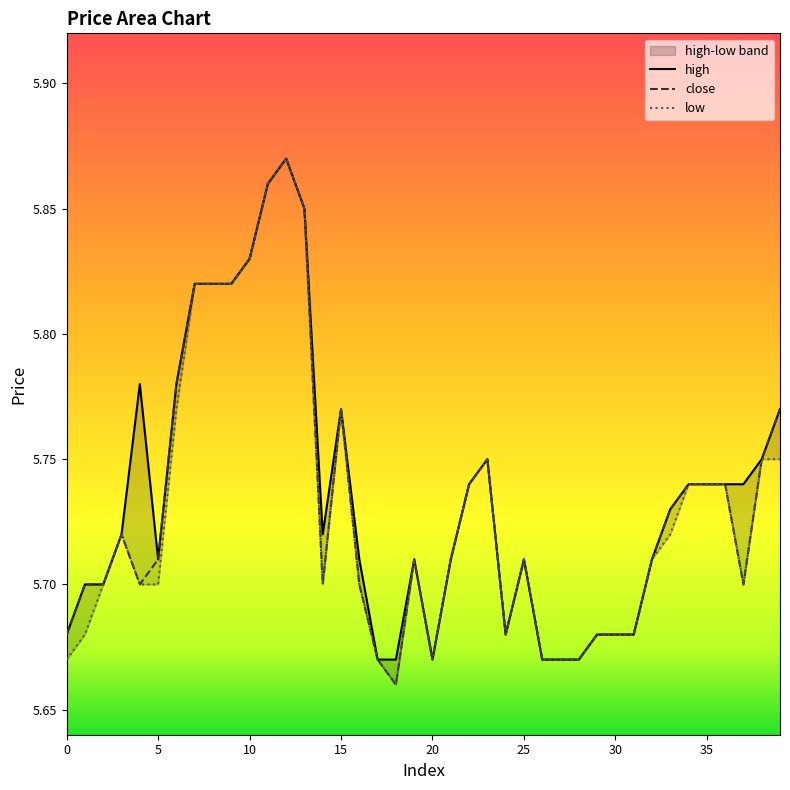

What is the difference between the maximum and minimum values in the low series?

0.2